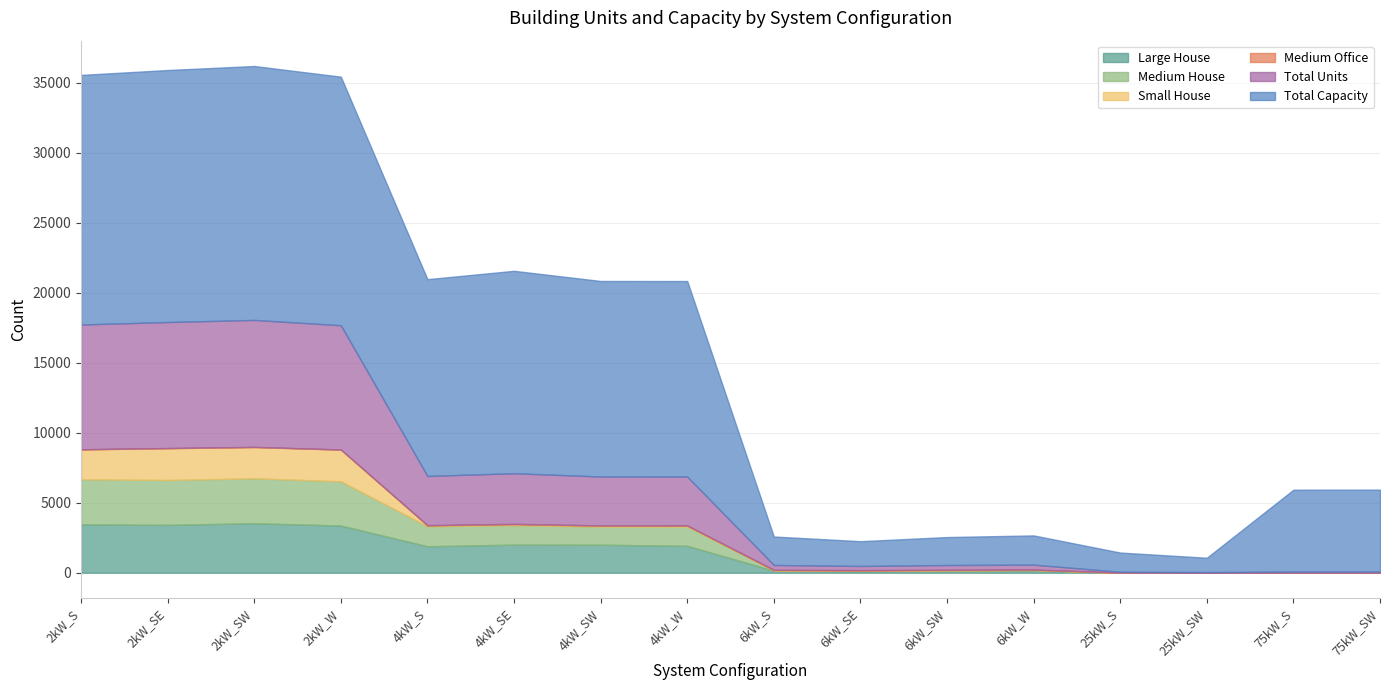

What is the difference between the maximum and minimum values in the Medium House series?

3210